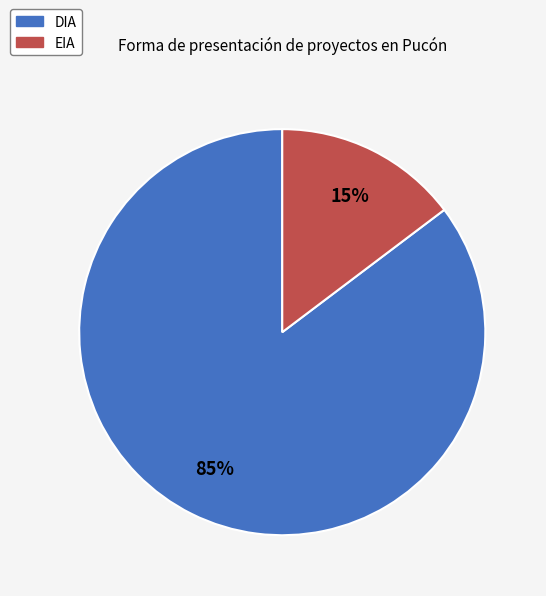

Is the sum of EIA and DIA greater than half?

Yes